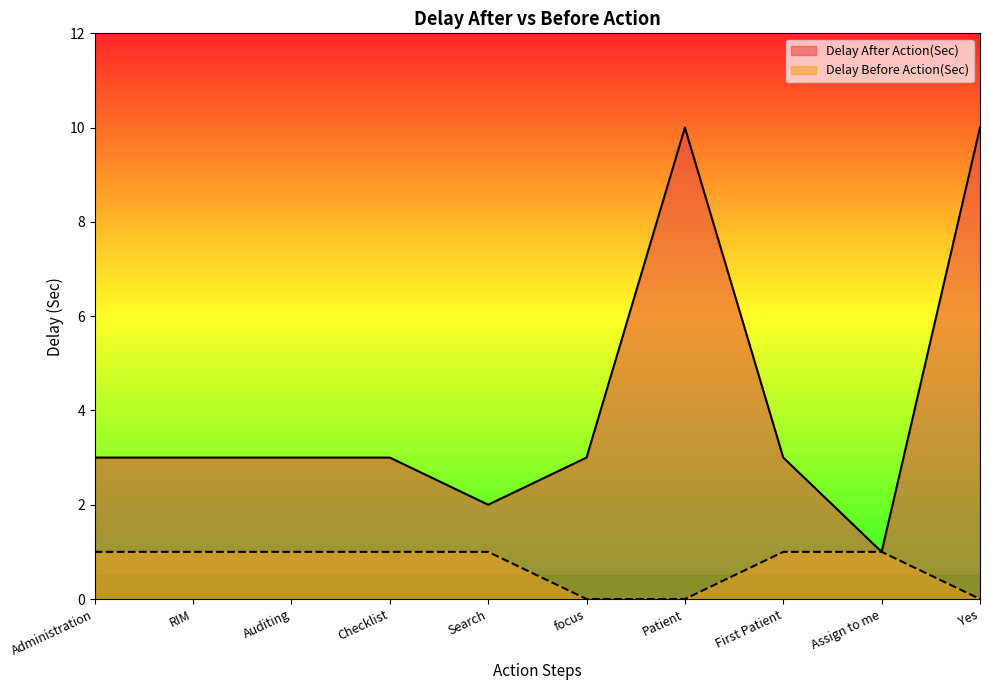

Rank the series at Checklist from lowest to highest value.

Delay Before Action(Sec), Delay After Action(Sec)